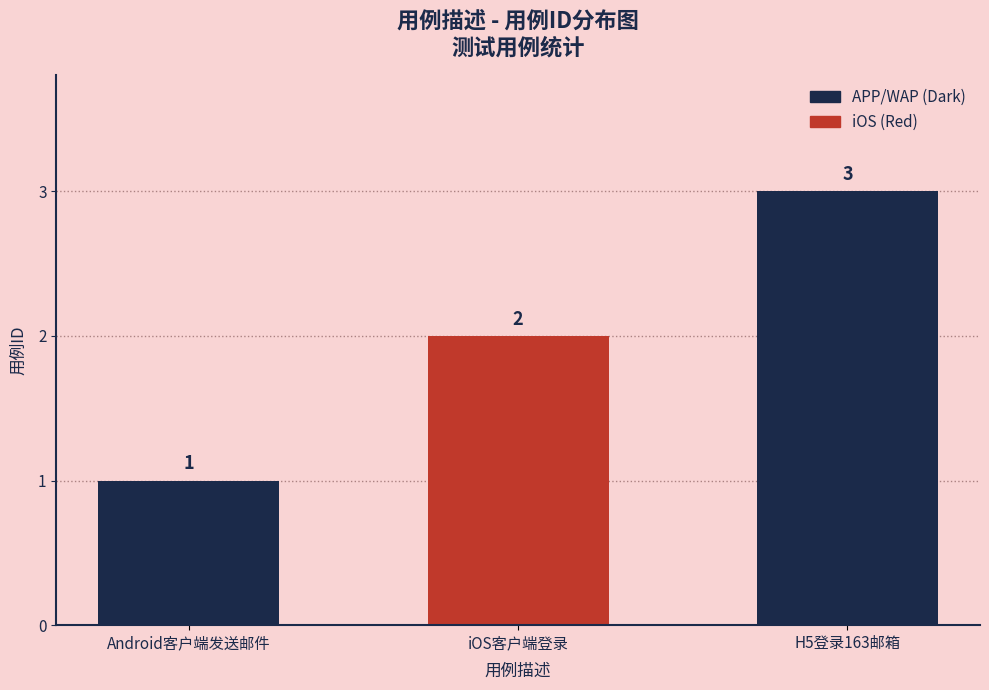

What is the label of the 3rd bar from the left?

H5登录163邮箱